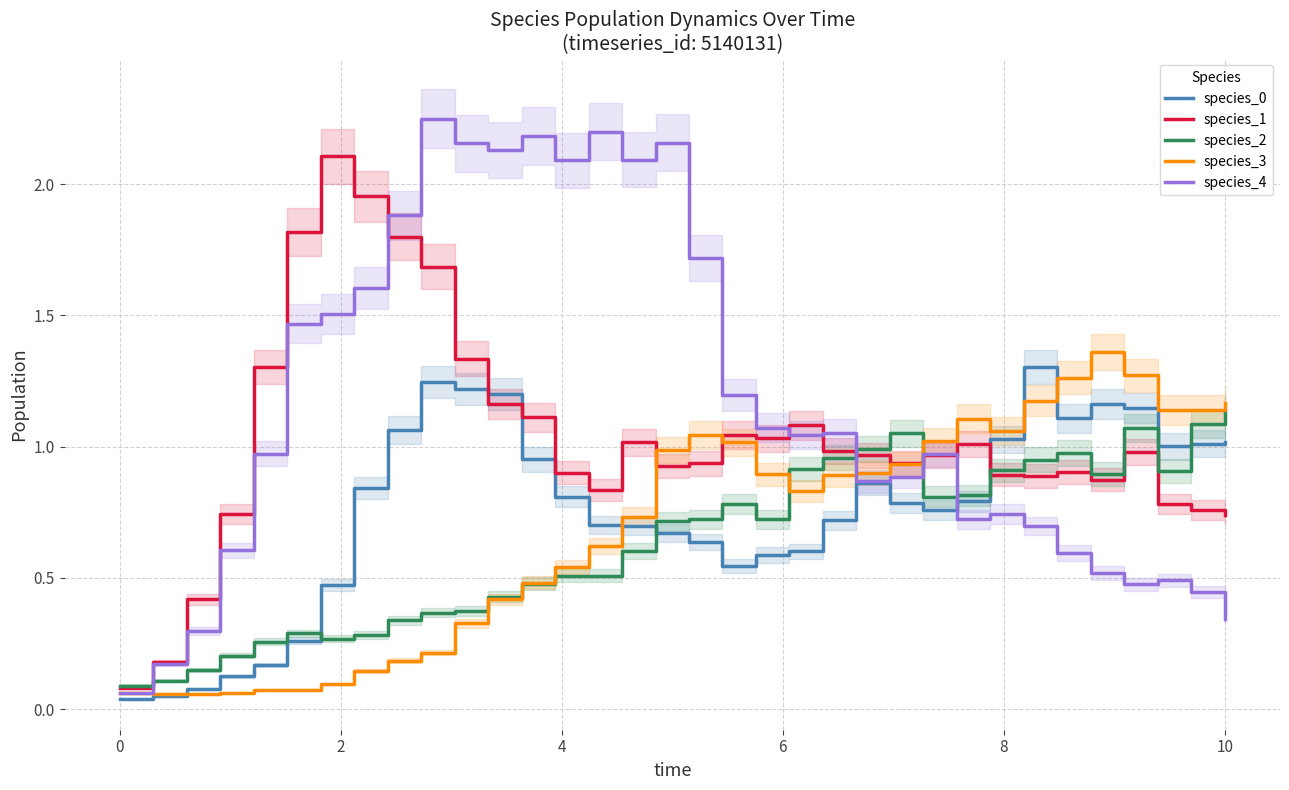

After their last crossing, which series has the higher values: species_2 or species_4?

species_2